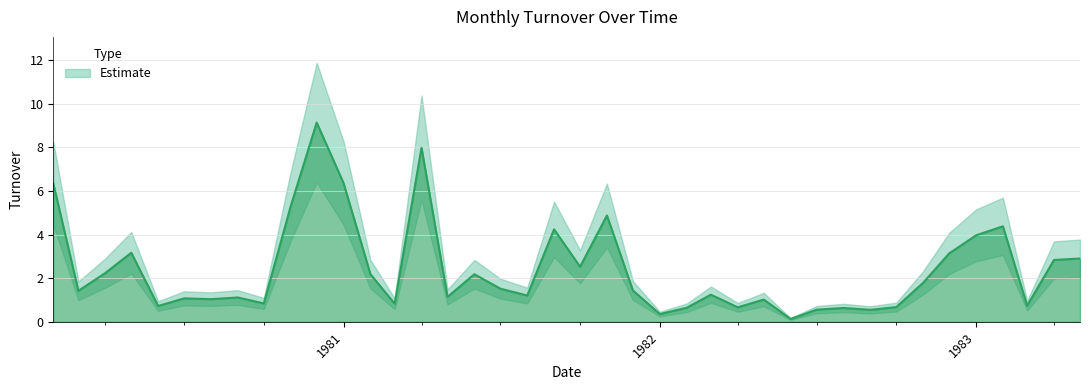

Rank the categories by value from lowest to highest.

1982-06-01, 1982-01-01, 1982-09-01, 1982-07-01, 1982-08-01, 1982-02-01, 1982-04-01, 1982-10-01, 1980-06-01, 1983-03-01, 1981-03-01, 1980-10-01, 1982-05-01, 1980-08-01, 1980-07-01, 1980-09-01, 1981-05-01, 1981-08-01, 1982-03-01, 1980-03-01, 1981-12-01, 1981-07-01, 1982-11-01, 1981-06-01, 1981-02-01, 1980-04-01, 1981-10-01, 1983-04-01, 1983-05-01, 1982-12-01, 1980-05-01, 1983-01-01, 1981-09-01, 1983-02-01, 1981-11-01, 1980-11-01, 1980-02-01, 1981-01-01, 1981-04-01, 1980-12-01